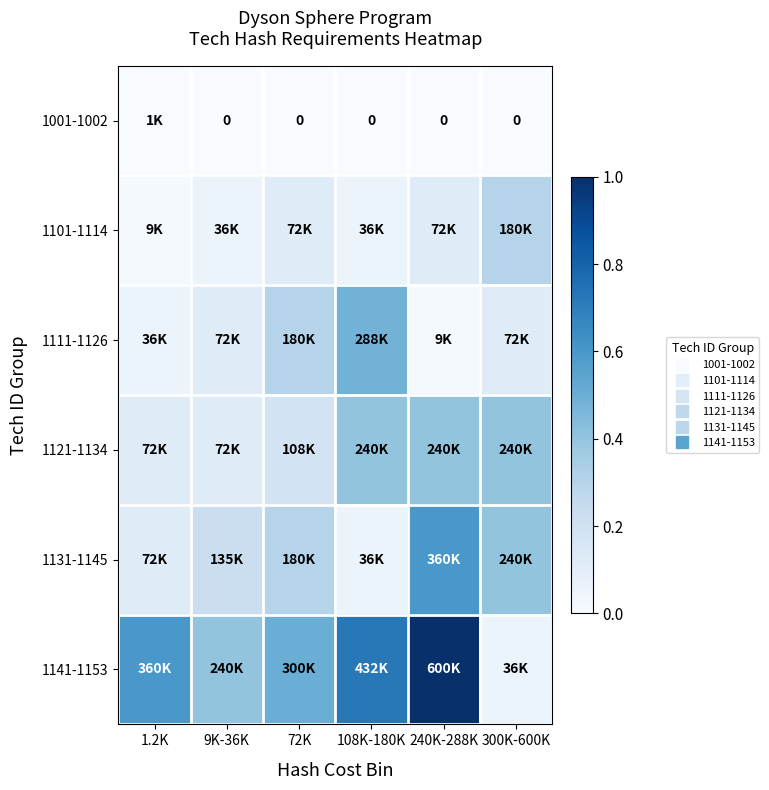

What is the total value across all series at 9K-36K?

0.9